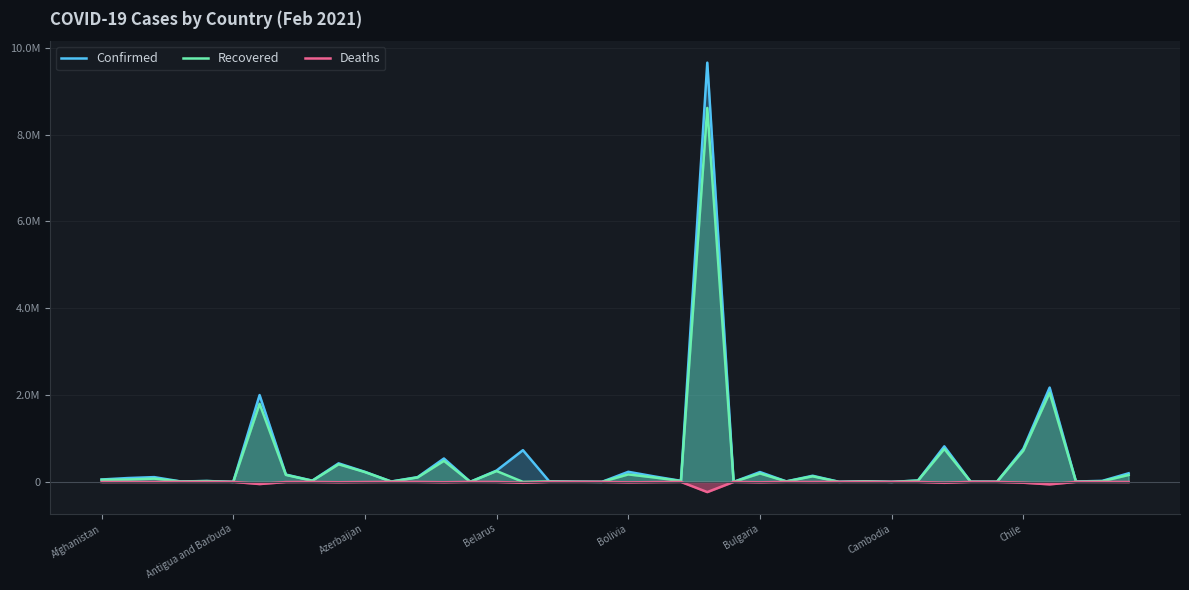

Read the Deaths value at 26, to the nearest 50.

-150